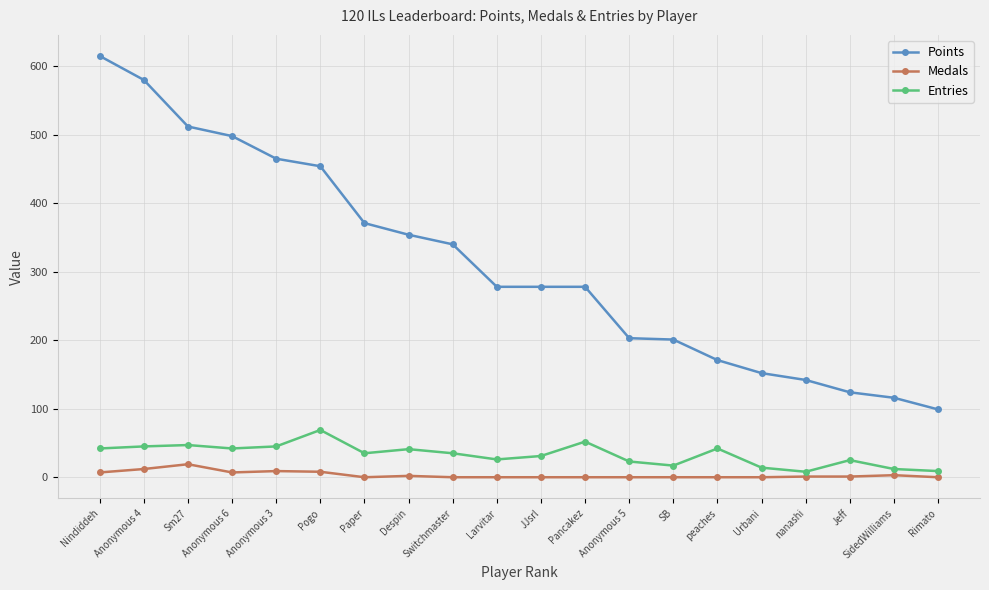

What is the difference between the maximum and second lowest values in the Entries series?

60